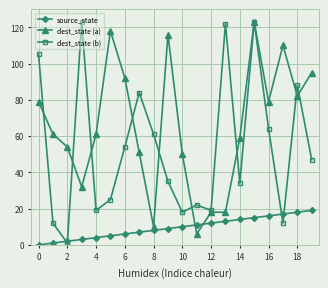

What is the average value of the dest_state (a) series?

66